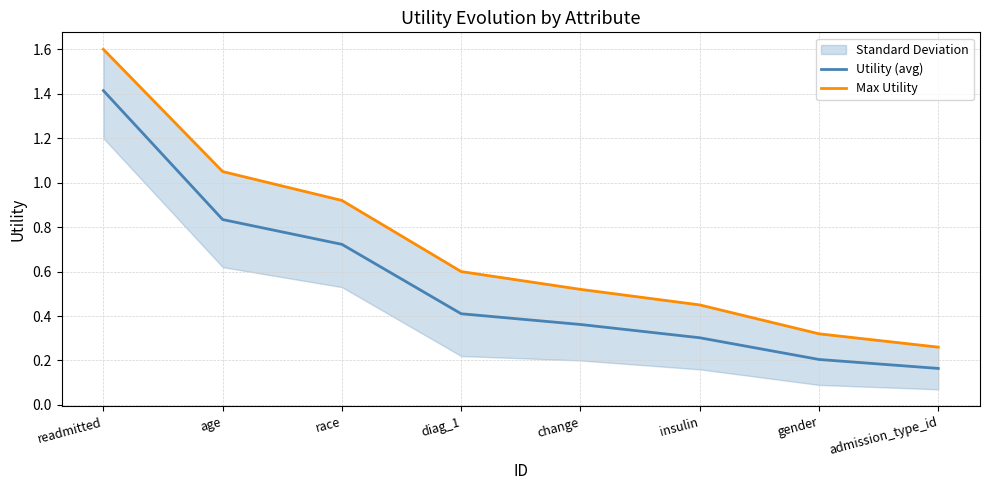

The value of Utility (avg) at gender is 0.2. True or false?

True